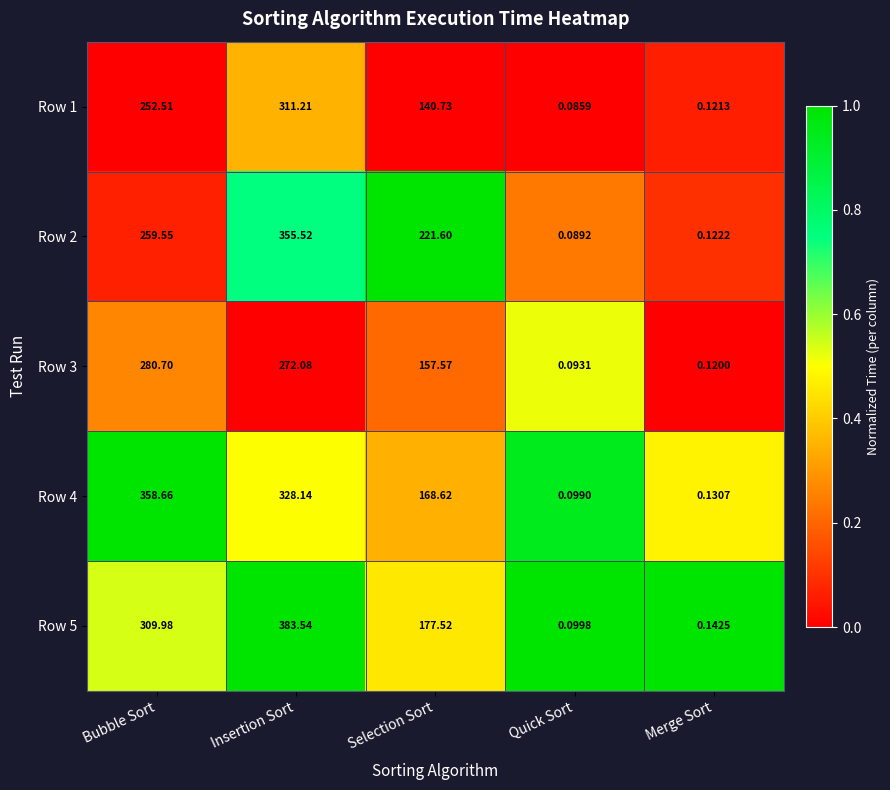

Rank the series at Merge Sort from lowest to highest value.

Row 3, Row 1, Row 2, Row 4, Row 5